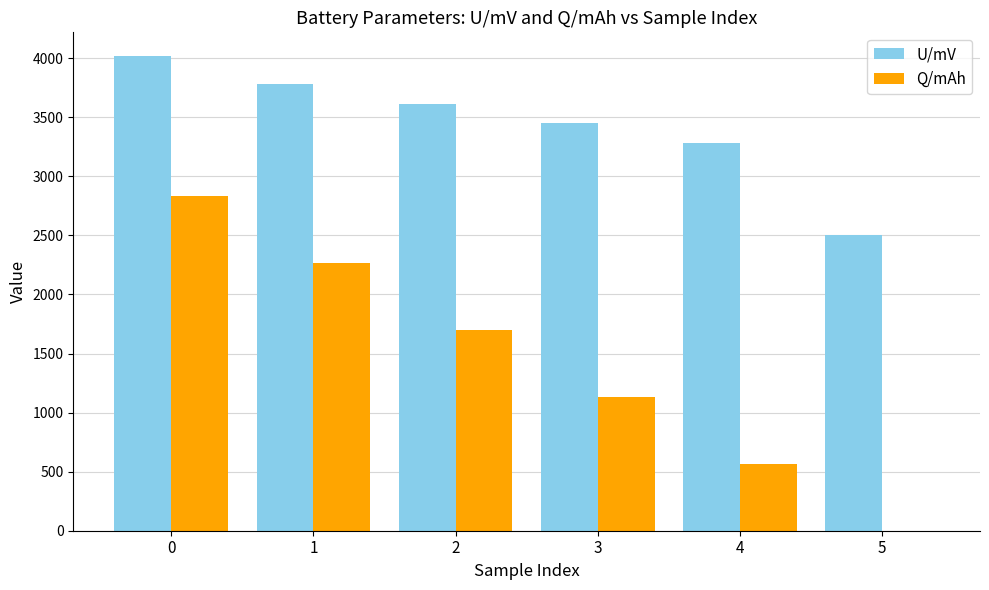

What is the total value across all series at 1?

6049.1